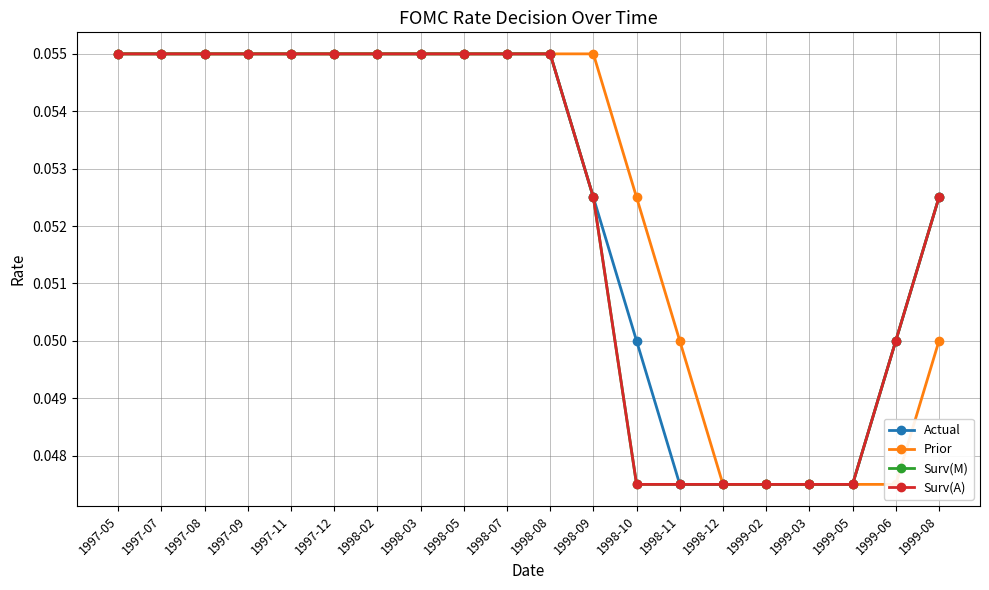

True or false: Surv(M) has more than 2 points higher than both neighbors.

False